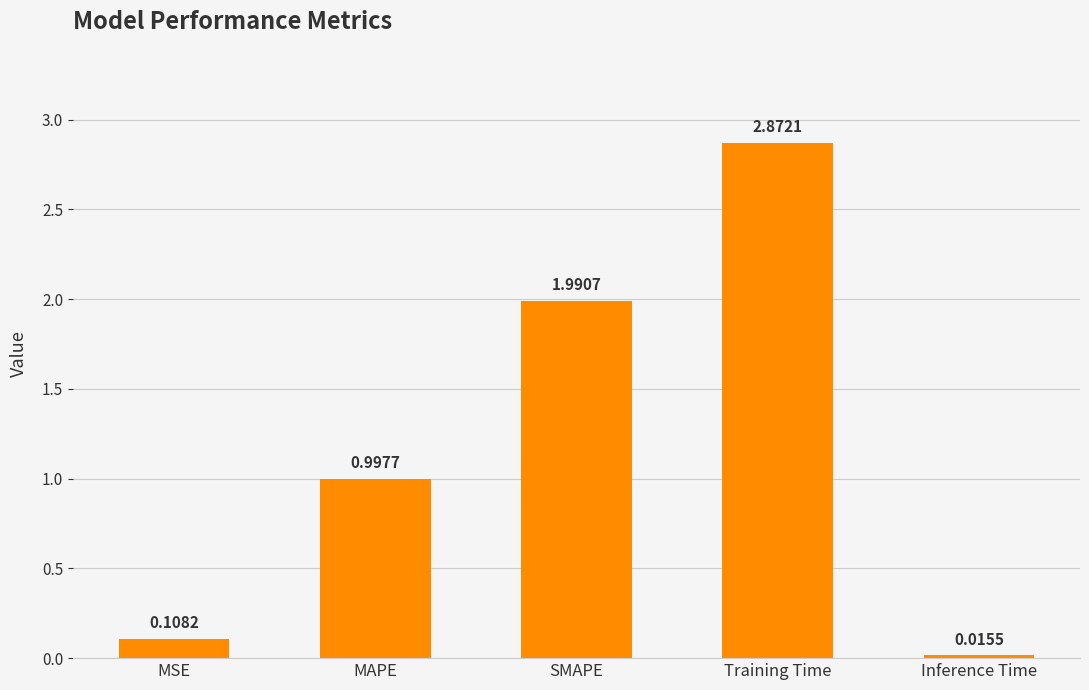

How many distinct data groups are displayed?

1